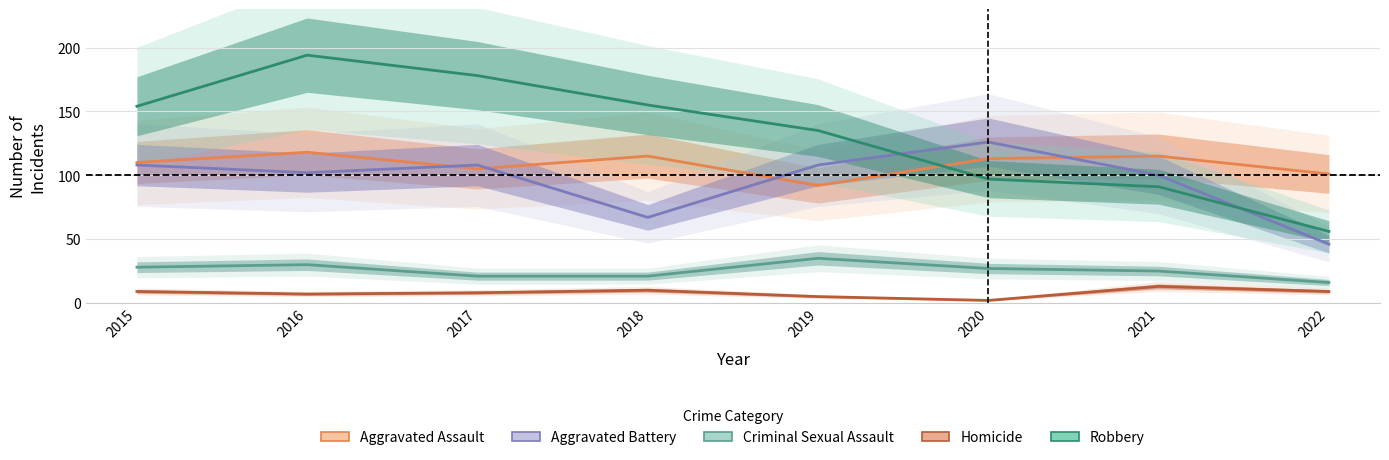

What are all the series names shown in the legend?

Aggravated Assault, Aggravated Battery, Criminal Sexual Assault, Homicide, Robbery